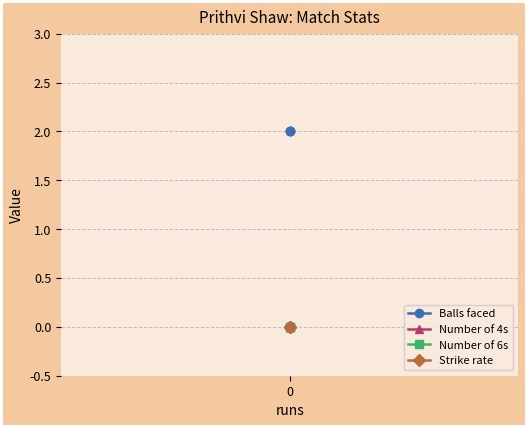

What are all the series names shown in the legend?

Balls faced, Number of 4s, Number of 6s, Strike rate